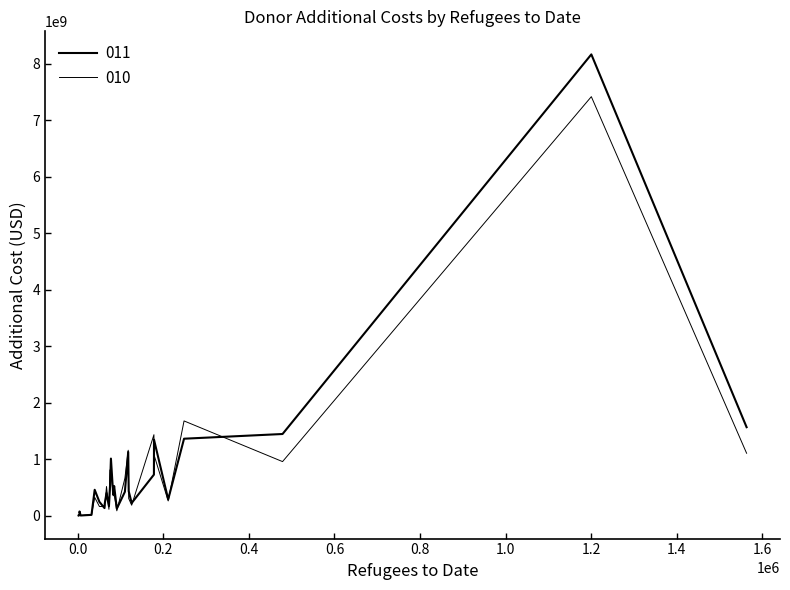

How many lines are shown in the chart?

2